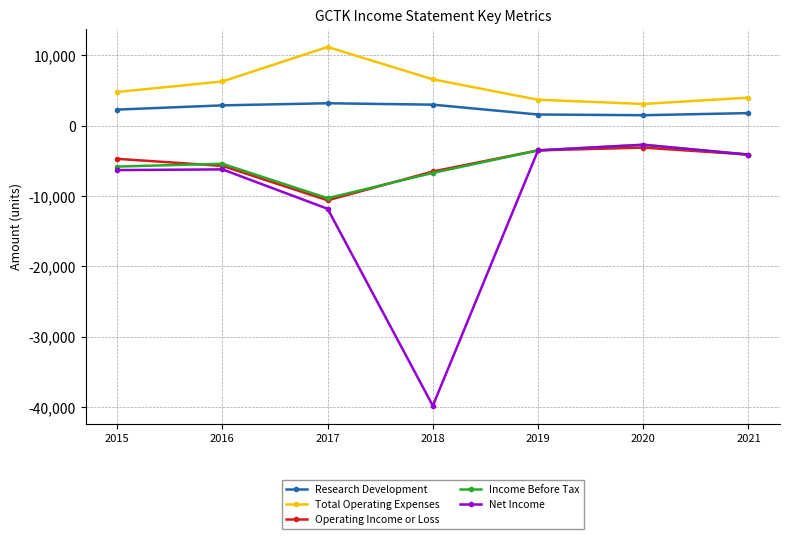

What is the total value across all series at 2020?

-3900